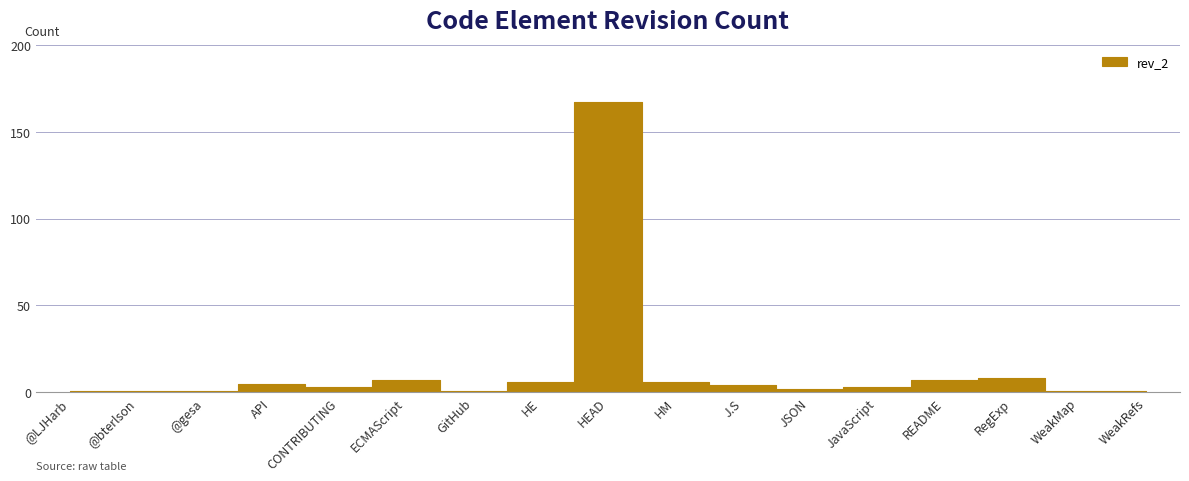

At which label is the value closest to 84?

RegExp